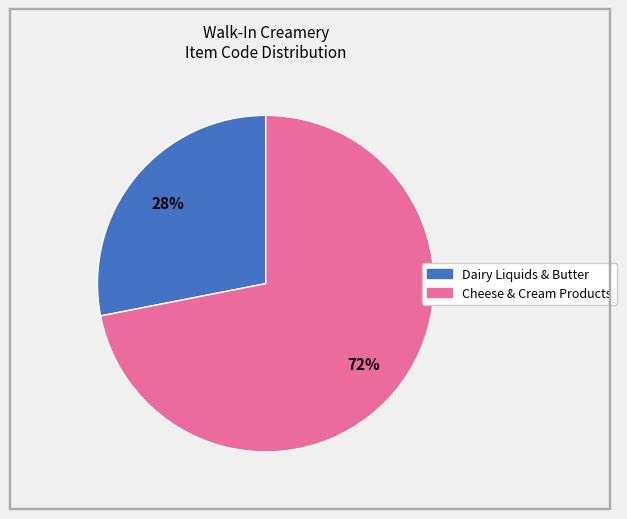

To the nearest percent, what is the average slice percentage?

50%